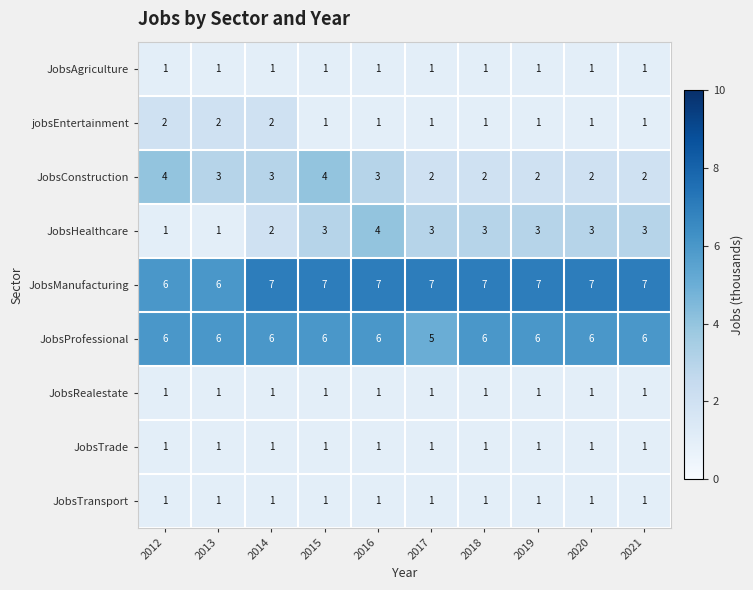

Count the jobsEntertainment values in the range 1 to 2.

10